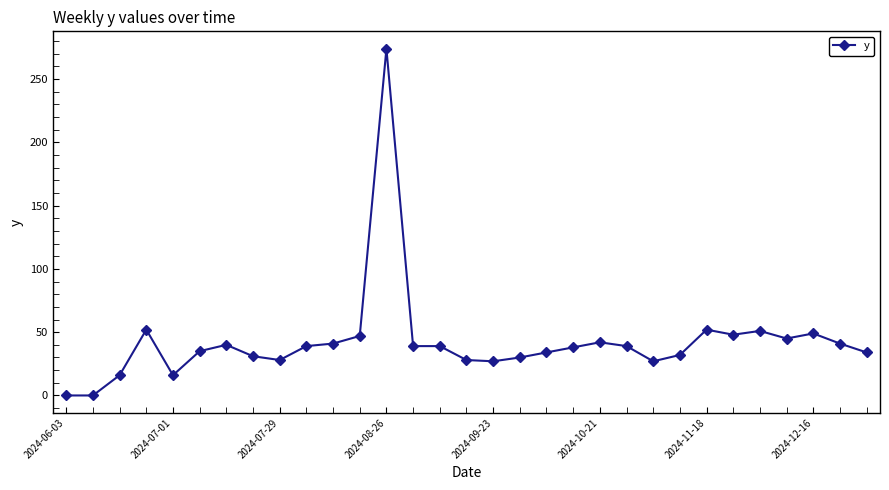

What is the difference between the second highest and second lowest values?

52